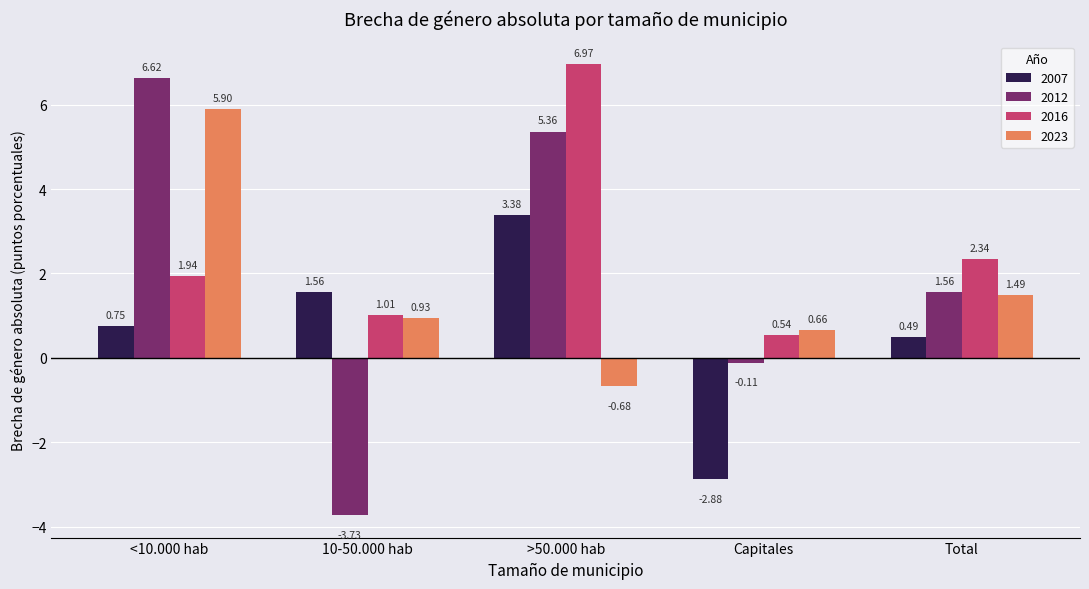

Rank the series by their maximum value, from lowest to highest.

2007, 2023, 2012, 2016